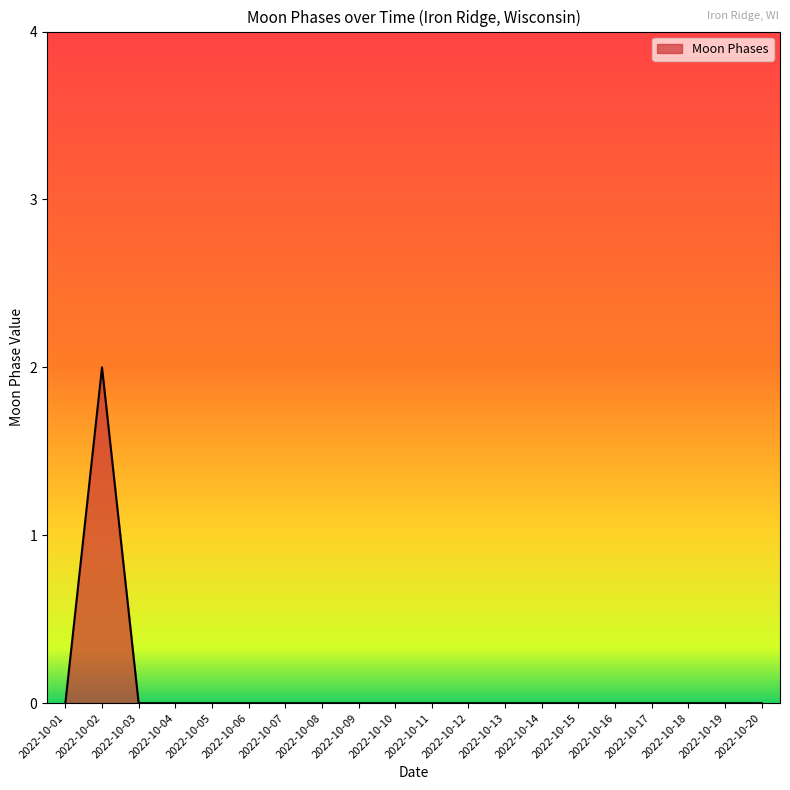

The chart shows a value of 1 at 2022-10-14. True or false?

False